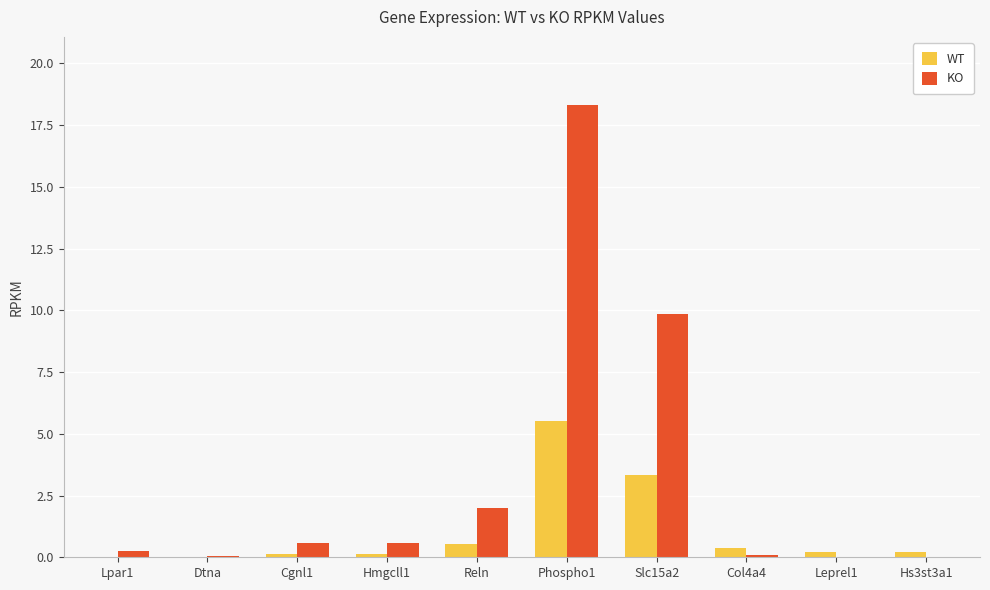

Which series changed the most between Reln and Phospho1?

KO